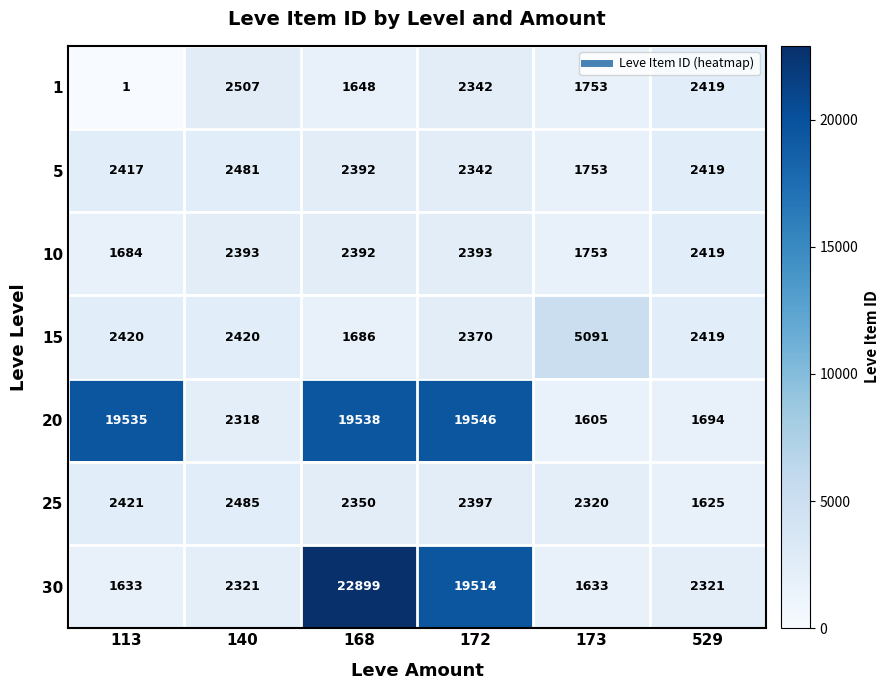

Is the value of 10 at 529 greater than the value of 5 at 113?

Yes